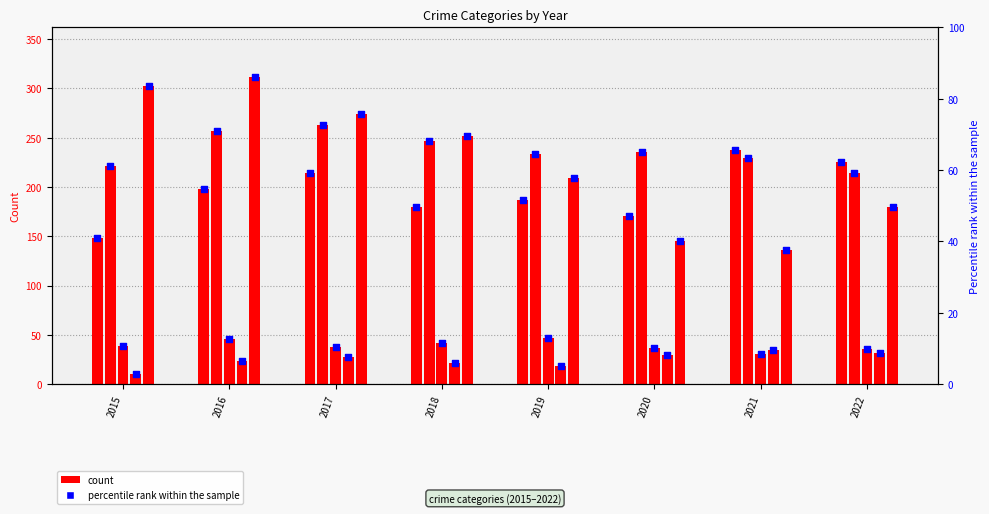

What is the total value across all series at 2019?

694